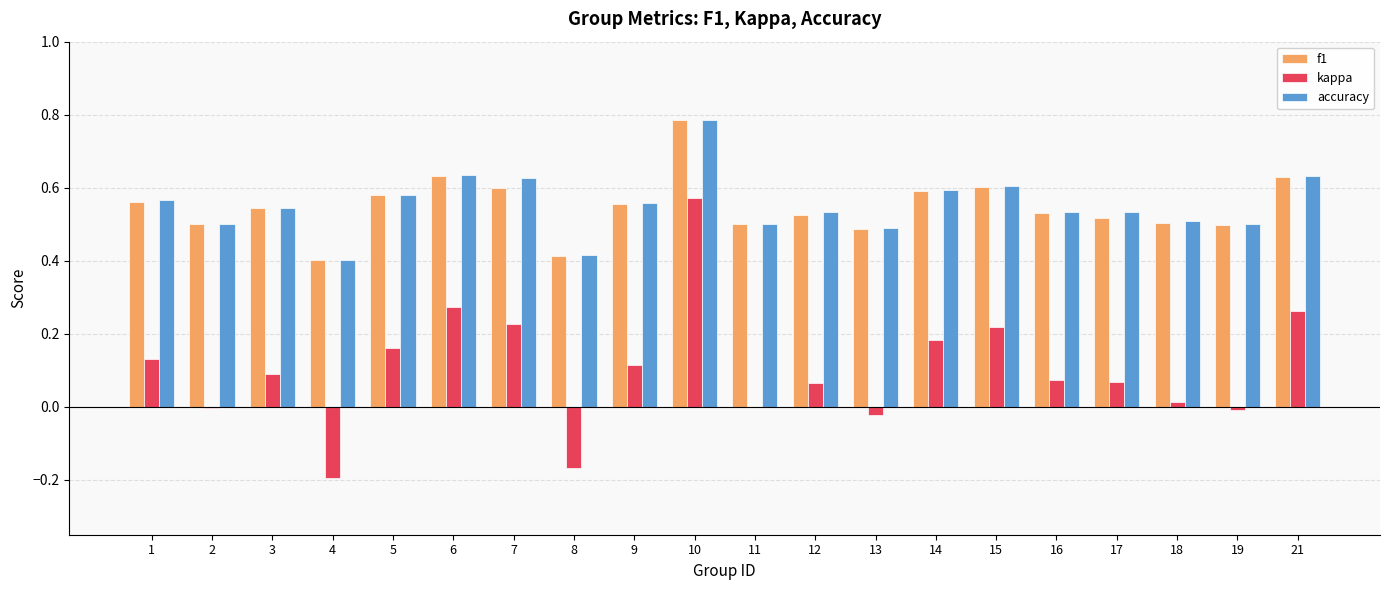

Are the bars horizontal?

No